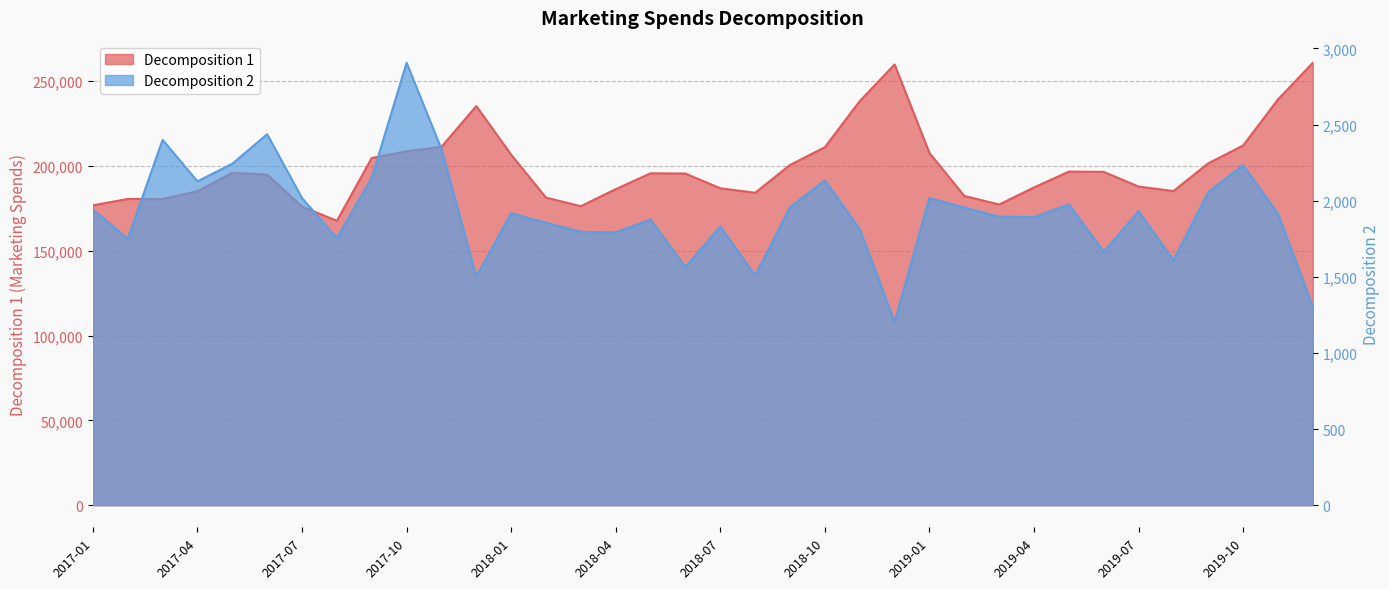

What is the label of the 10th point from the right?

2019-03